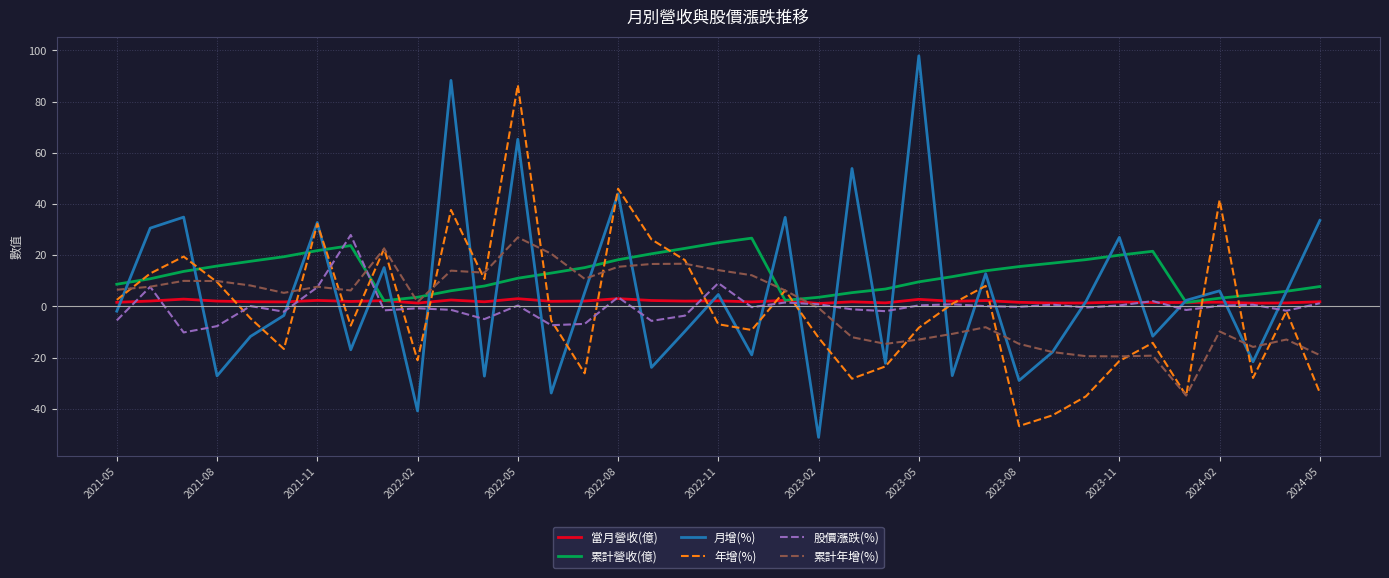

Which series has the largest total across all categories?

累計營收(億)